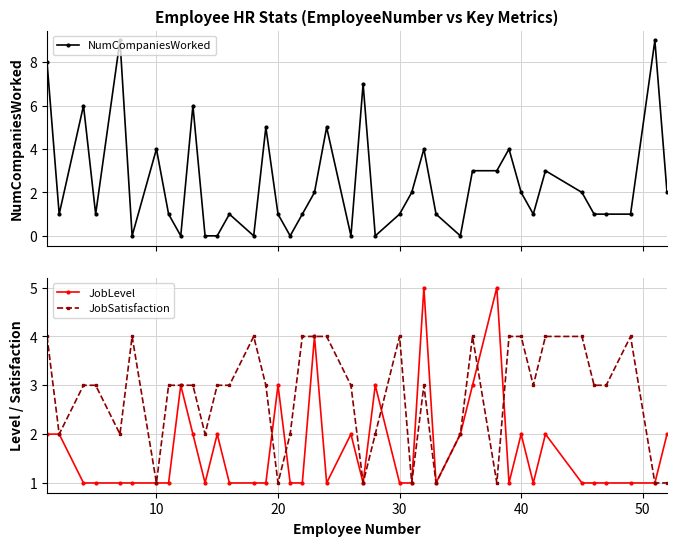

True or false: JobLevel has more than 2 interior local peaks.

True